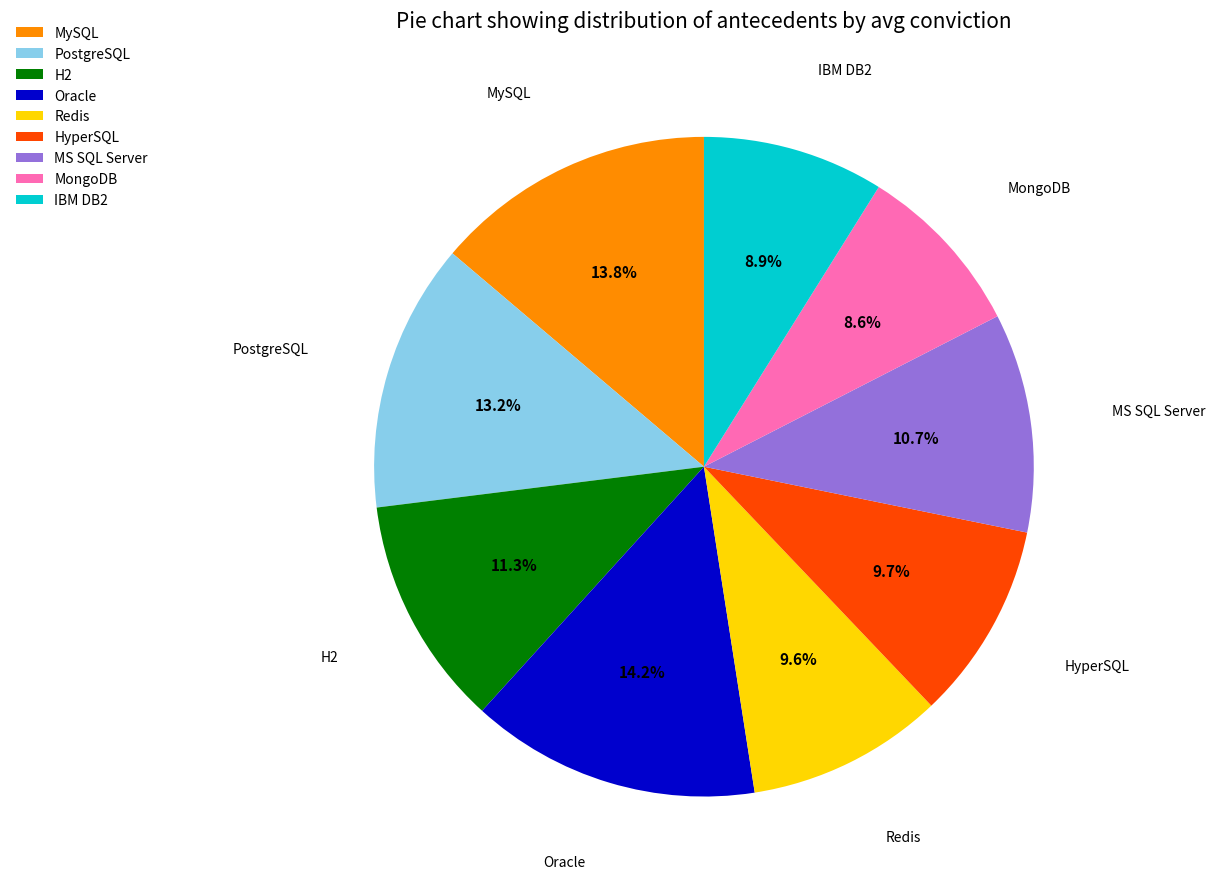

Is there any slice that represents more than half of the pie?

No